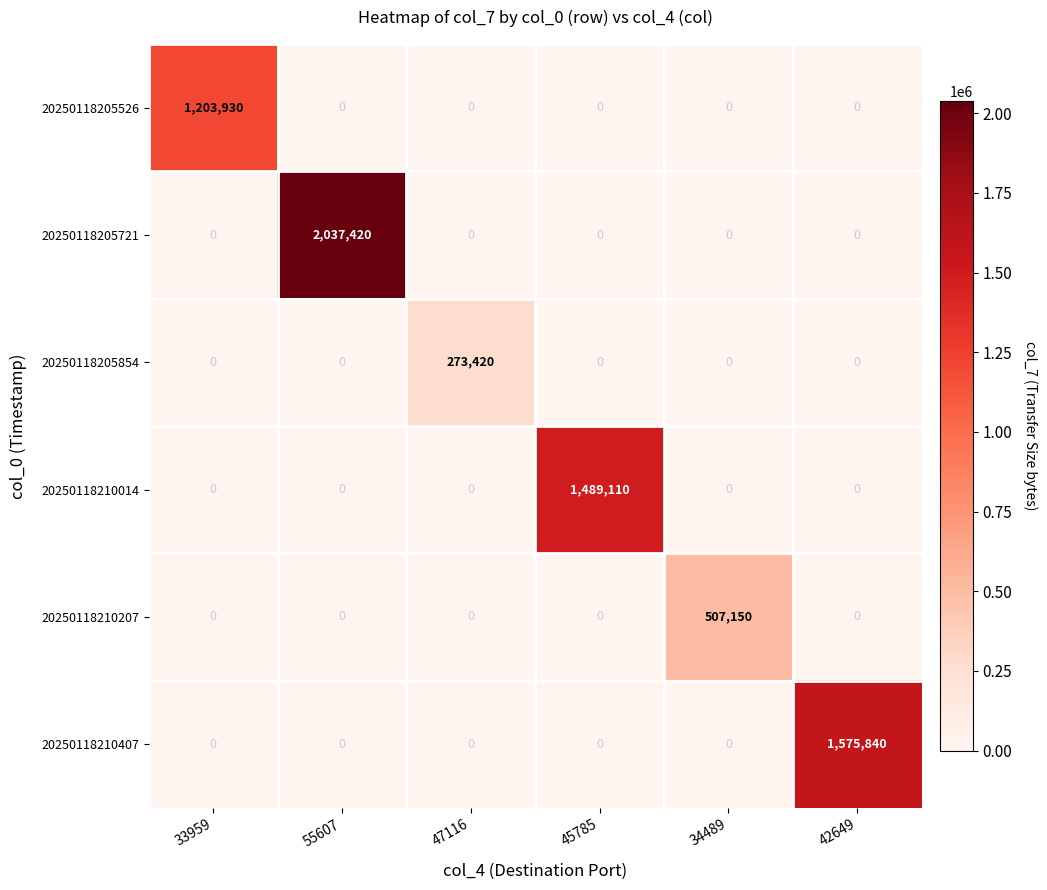

The 20250118210407 series shows 0 at 45785. True or false?

True